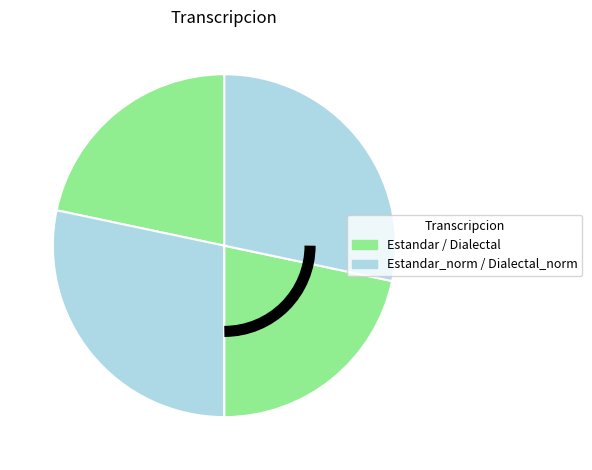

How many slices are in this pie chart?

4